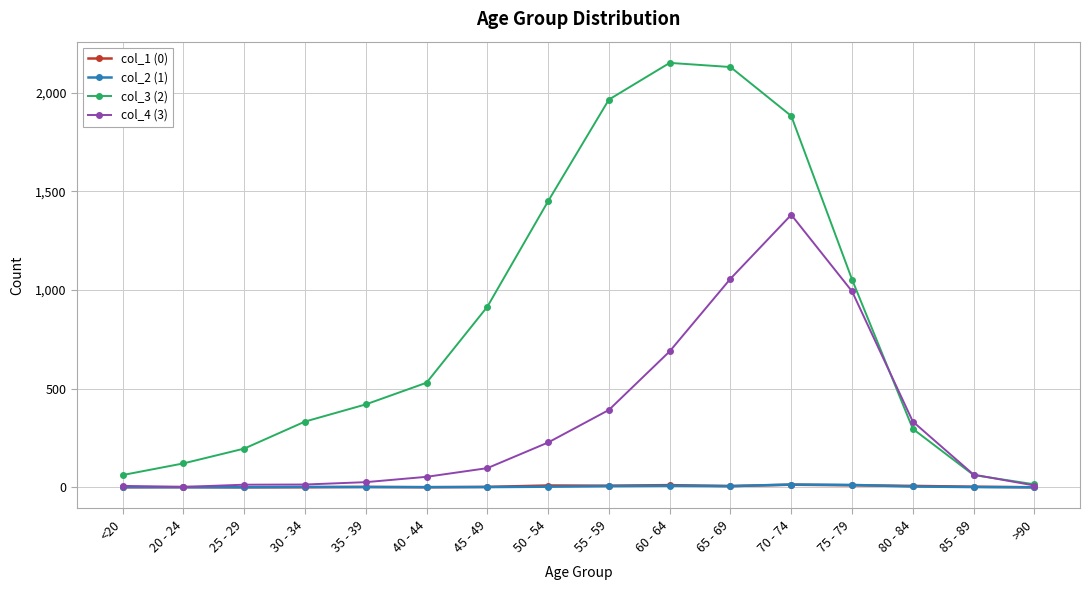

Which series has the widest spread of values?

col_3 (2)